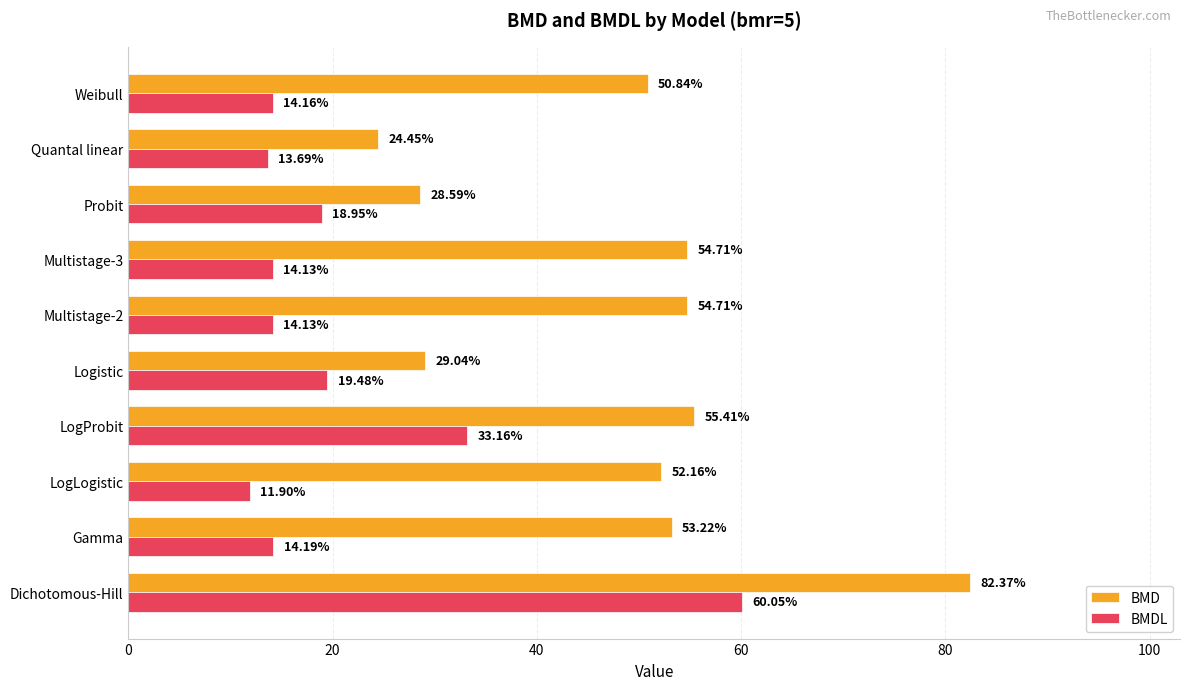

At Weibull, list the series in order from largest to smallest.

BMD, BMDL